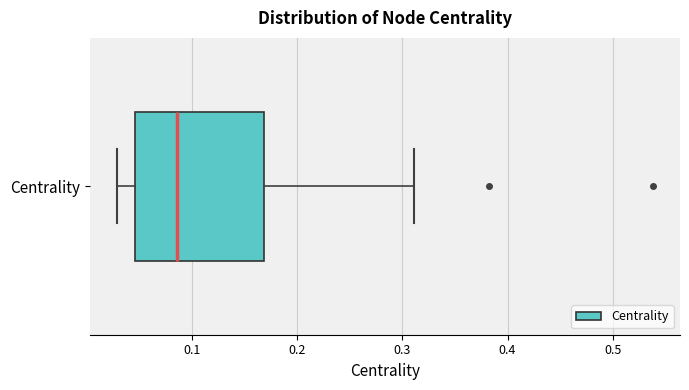

Read this box plot against the x-axis: the position of the median line, the range covered by the box, and the ends of both whiskers. The values are not printed on the chart, so give them approximately, as read against the axis.

median 0.09, box 0.05 to 0.17, whiskers 0.03 to 0.31